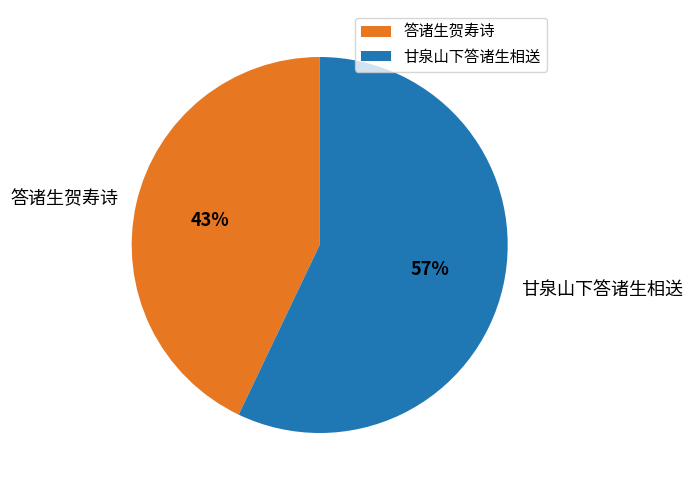

Which category has the biggest portion of the pie?

甘泉山下答诸生相送